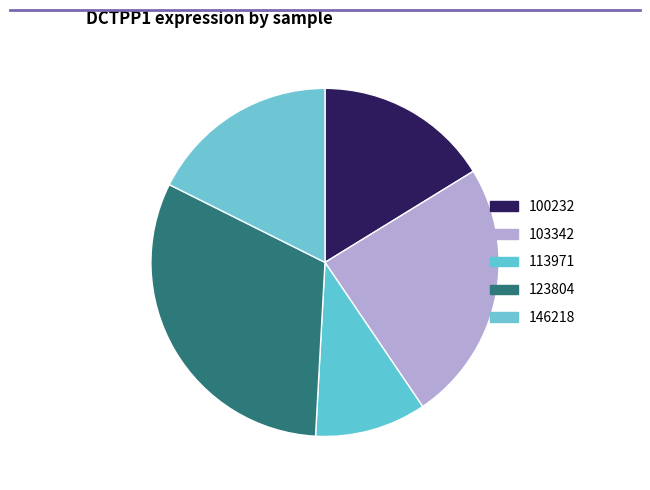

How many segments does this pie chart have?

5